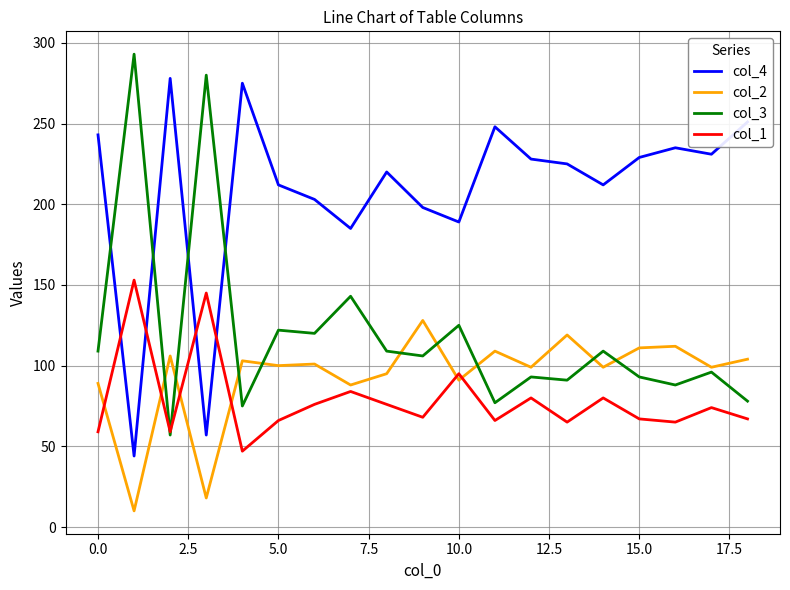

What is the maximum value shown in the chart?

293